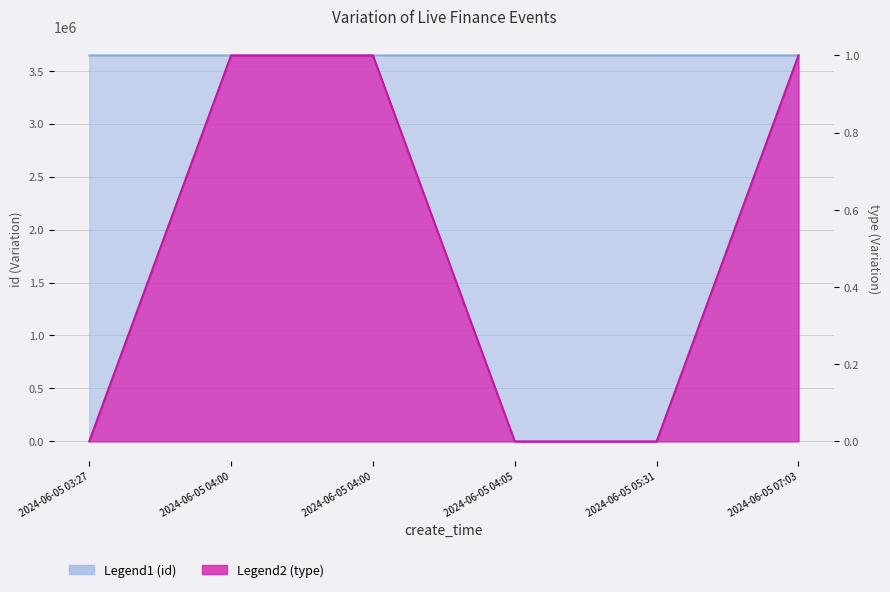

Which series changed the most between 2024-06-05 04:00 and 2024-06-05 04:00?

id